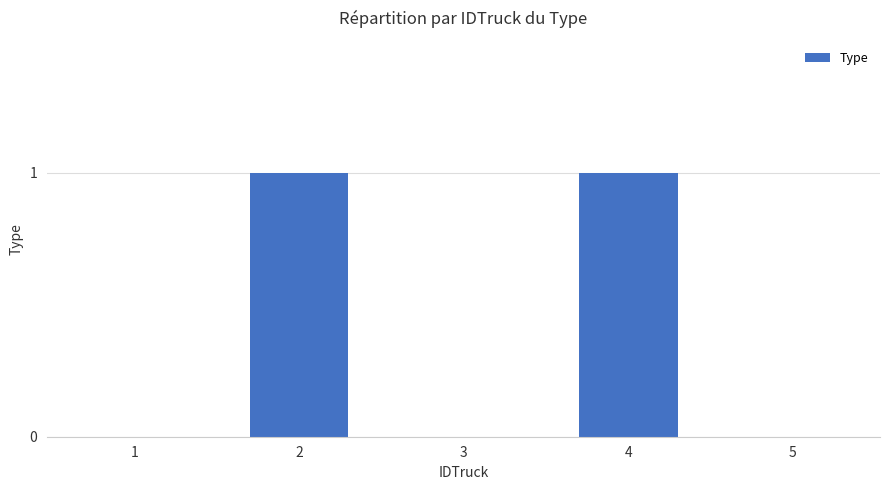

Between 5 and 4, which is larger?

4